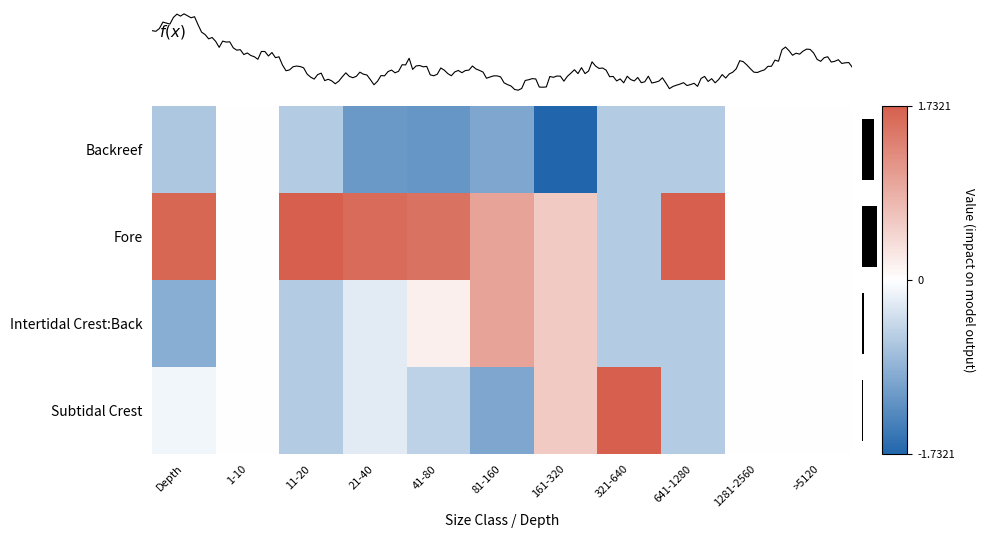

What is the maximum value for Intertidal Crest:Back?

1.0